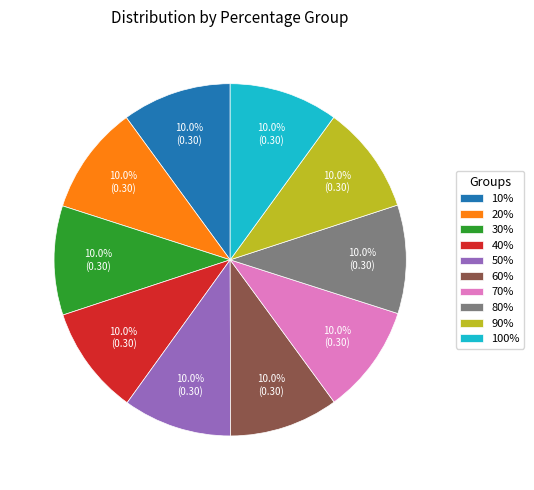

Combined, do 50% and 70% account for over 50%?

No